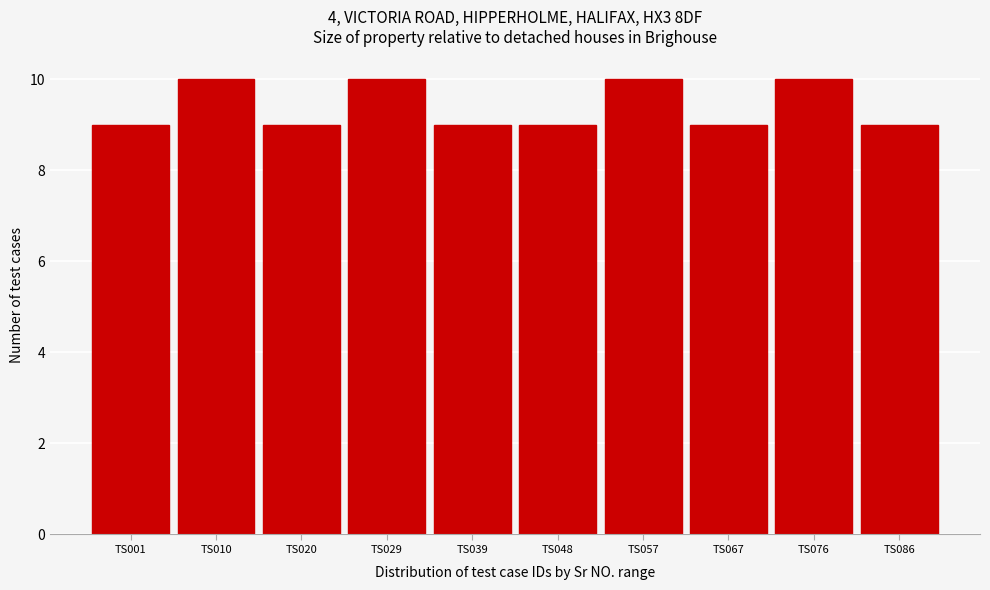

Reading right to left, list all the values displayed in this chart.

TS086=9	TS076=10	TS067=9	TS057=10	TS048=9	TS039=9	TS029=10	TS020=9	TS010=10	TS001=9